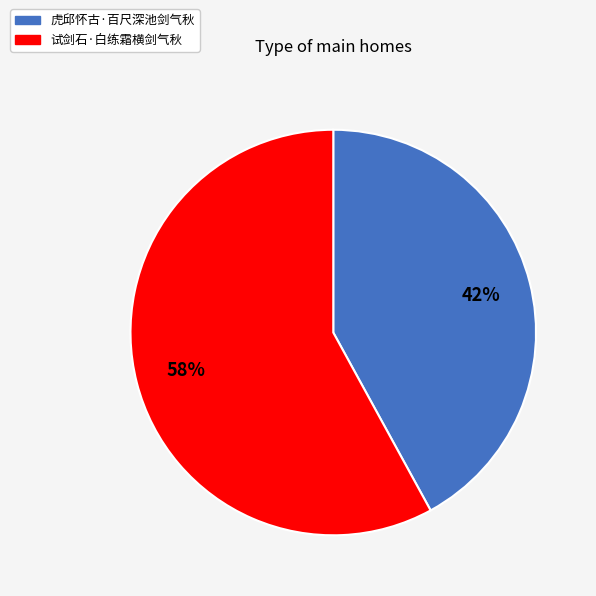

Which category has the smallest portion of the pie?

虎邱怀古·百尺深池剑气秋